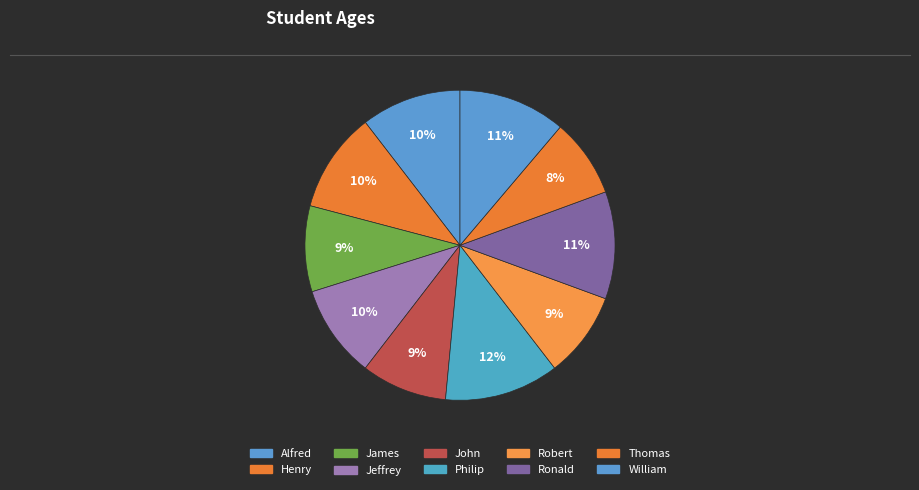

How many slices are in this pie chart?

10